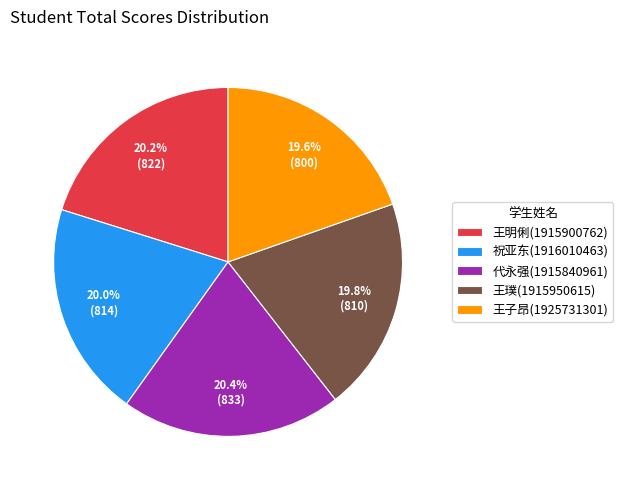

What percentage do 代永强(1915840961) and 王明俐(1915900762) together represent?

40.6%